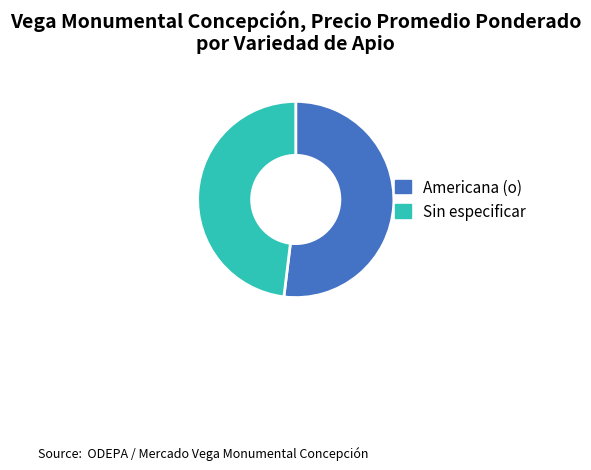

Rank the categories by value from lowest to highest.

Sin especificar, Americana (o)